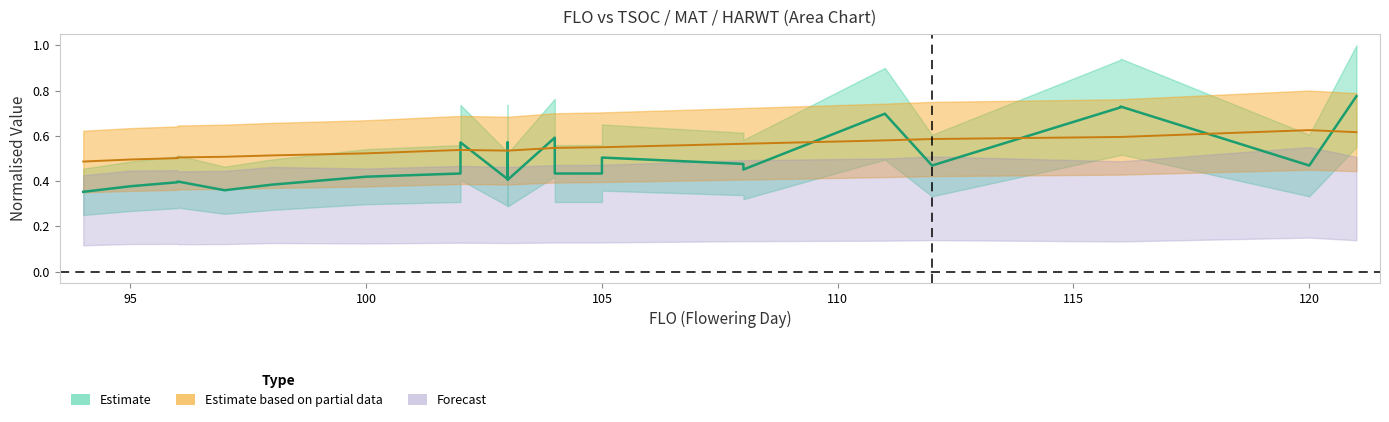

Reading right to left, list all the values displayed in this chart.

TSOC: 0.8	0.8	0.5	0.7	0.7	0.5	0.7	0.5	0.5	0.5	0.4	0.4	0.6	0.4	0.6	0.6	0.4	0.6	0.4	0.4	0.4	0.4	0.4	0.4	0.4	0.4	0.4
MAT: 0.6	0.6	0.6	0.6	0.6	0.6	0.6	0.6	0.6	0.5	0.5	0.5	0.5	0.5	0.5	0.5	0.5	0.5	0.5	0.5	0.5	0.5	0.5	0.5	0.5	0.5	0.5